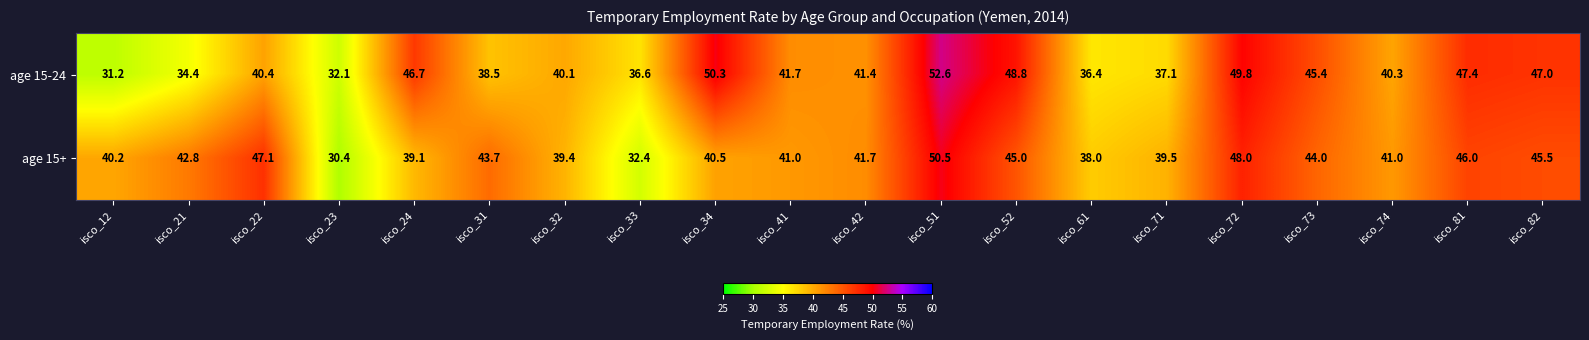

Is it true that age 15-24 equals 10.6 at isco_21?

False